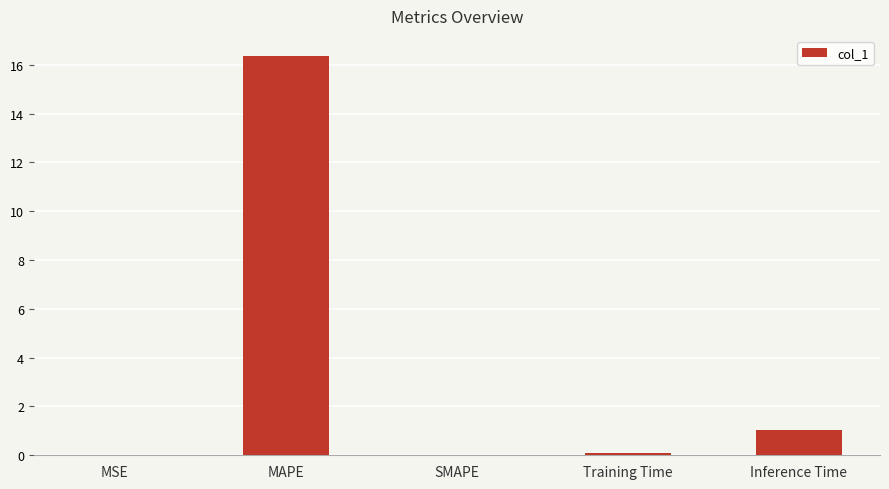

True or false: the data shows 0.0 at SMAPE.

True